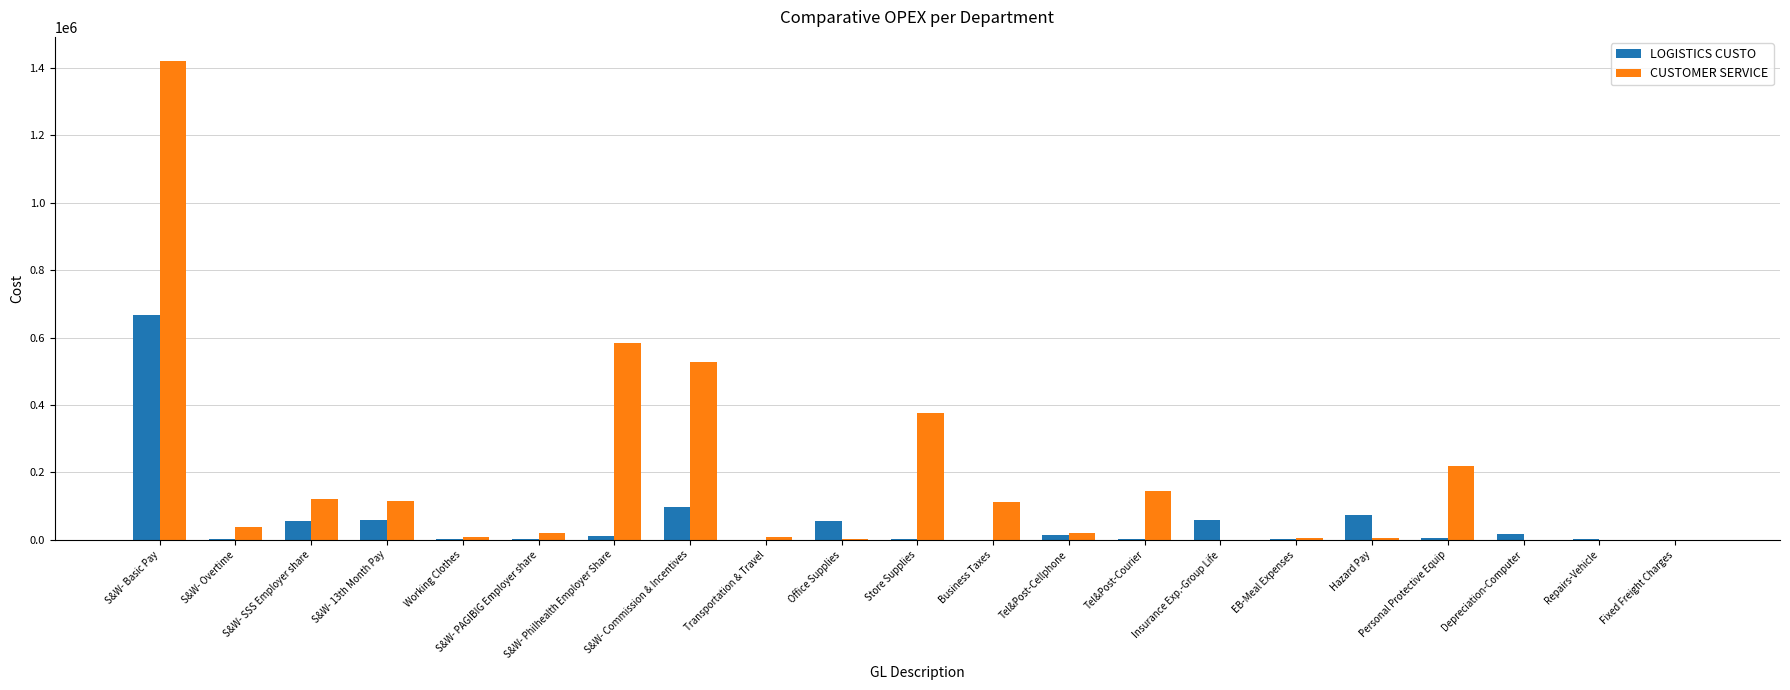

At which label is CUSTOMER SERVICE closest to 710604?

S&W- Philhealth Employer Share